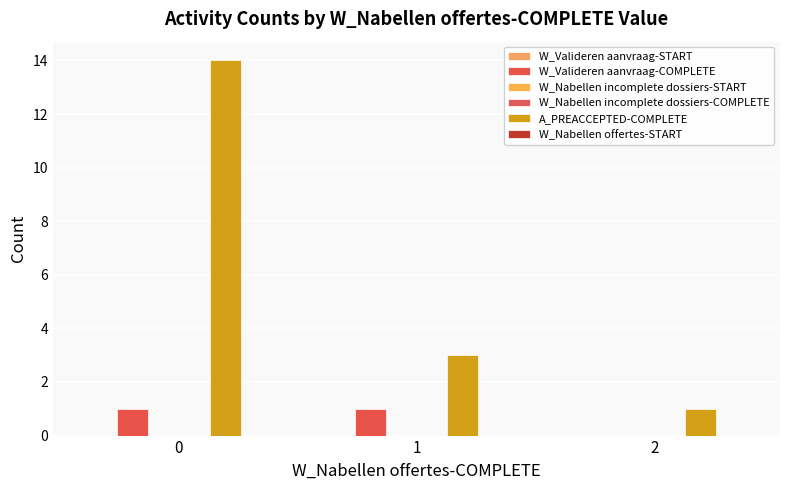

Is it true that W_Valideren aanvraag-COMPLETE equals 2 at 1?

False